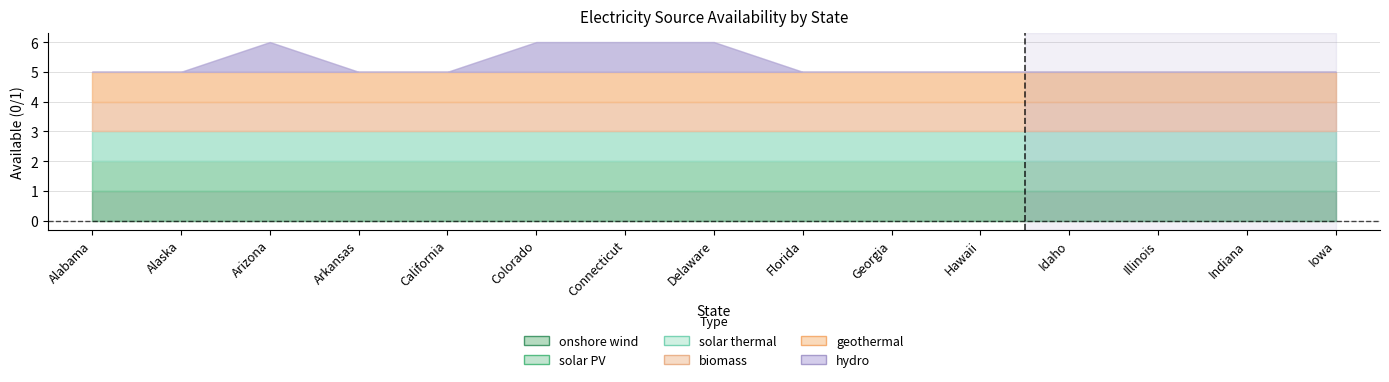

The geothermal series shows 1 at Arkansas. True or false?

False